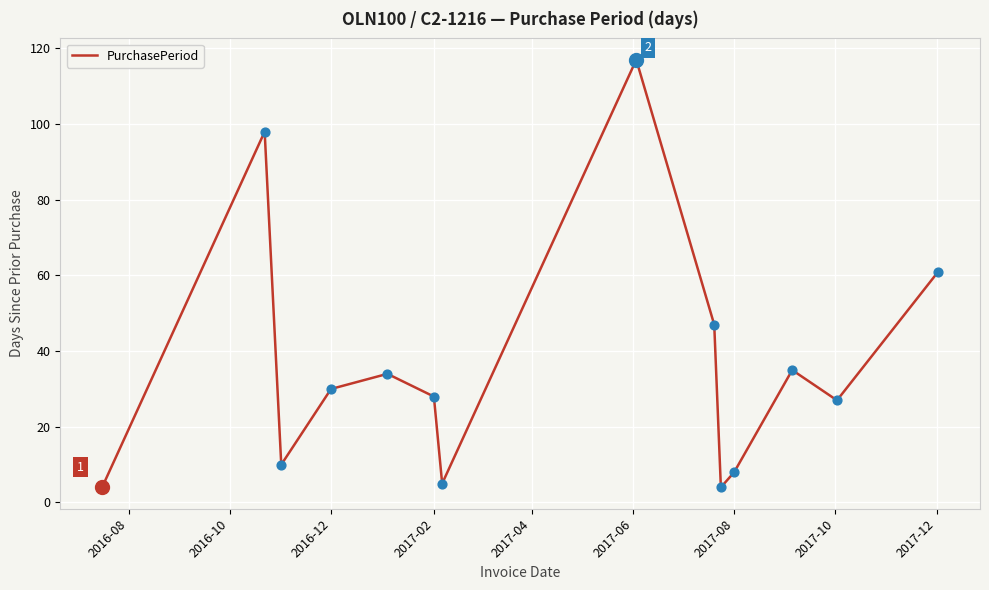

What is the maximum value shown in the chart?

117